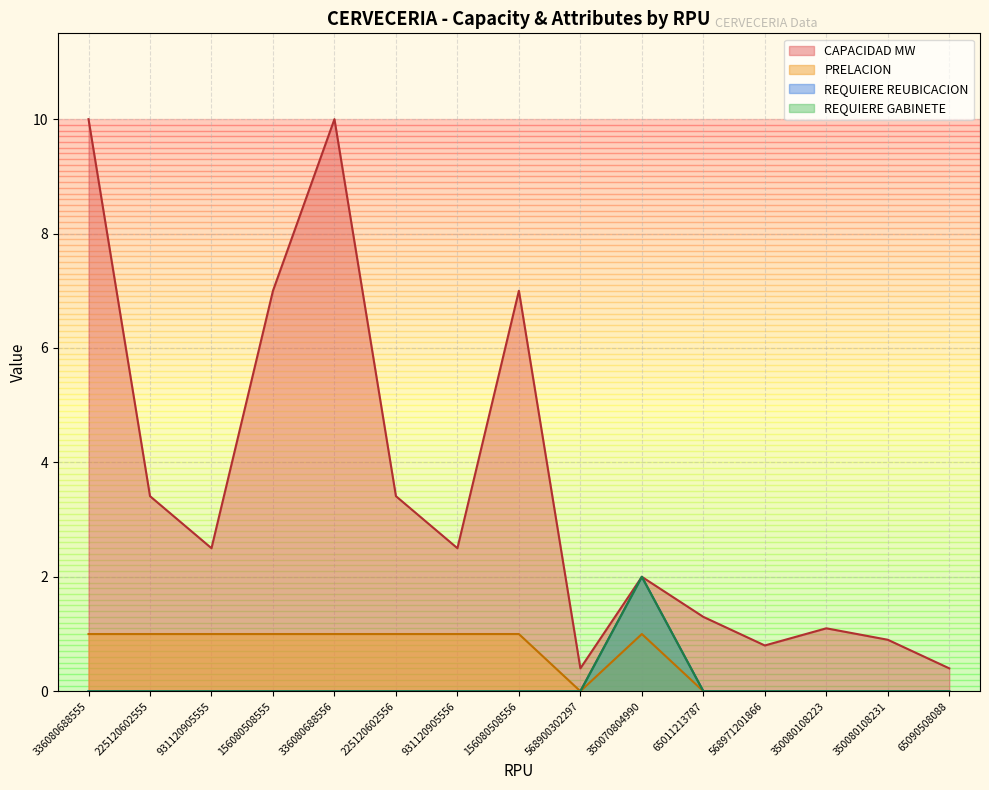

True or false: REQUIERE REUBICACION has a value of -1 at 65011213787.

False